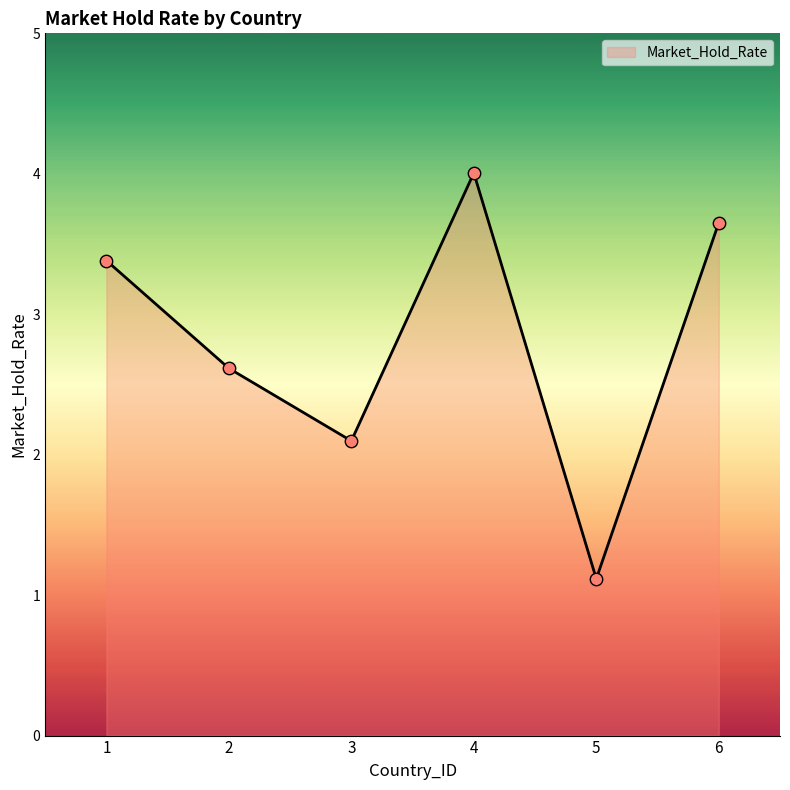

What is the ratio of the value at 4 to the value at 6?

1.1